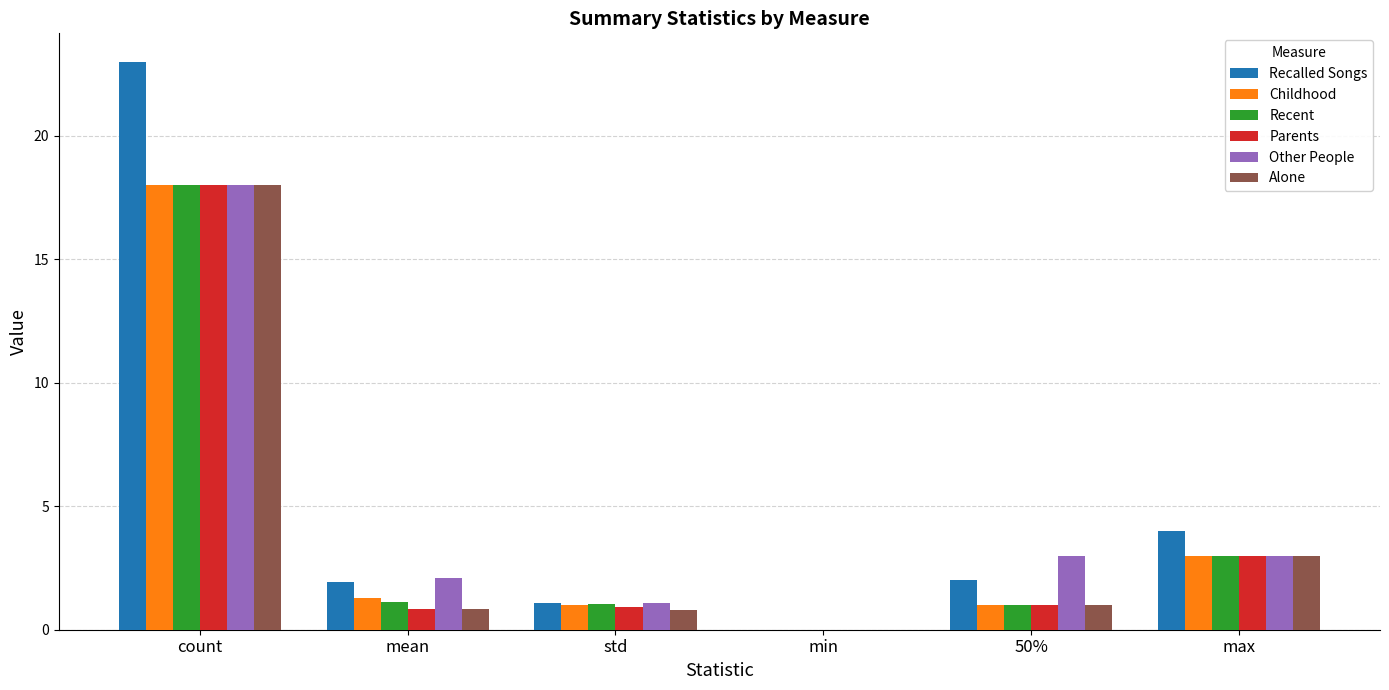

How many values in Childhood are above zero?

5